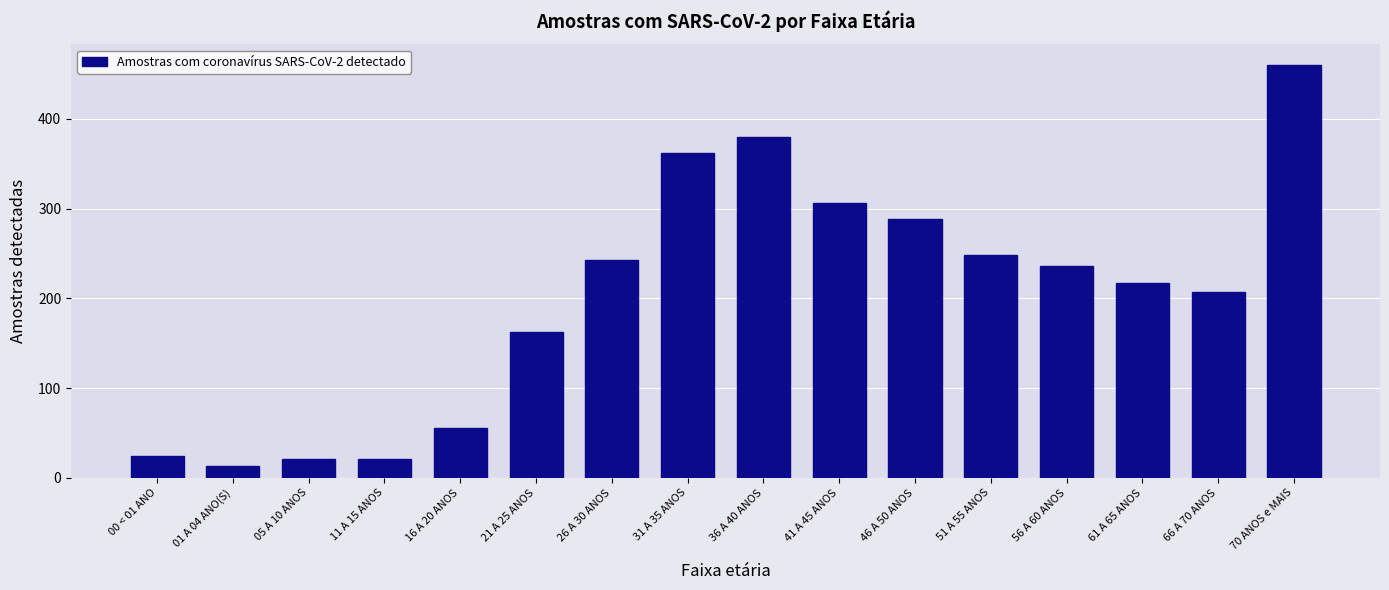

The chart shows a value of 306 at 41 A 45 ANOS. True or false?

True